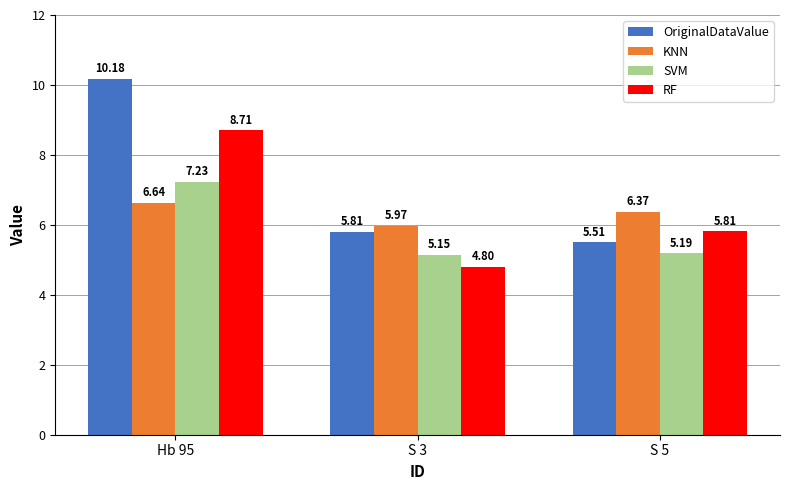

Rank the categories by KNN value from highest to lowest.

Hb 95, S 5, S 3